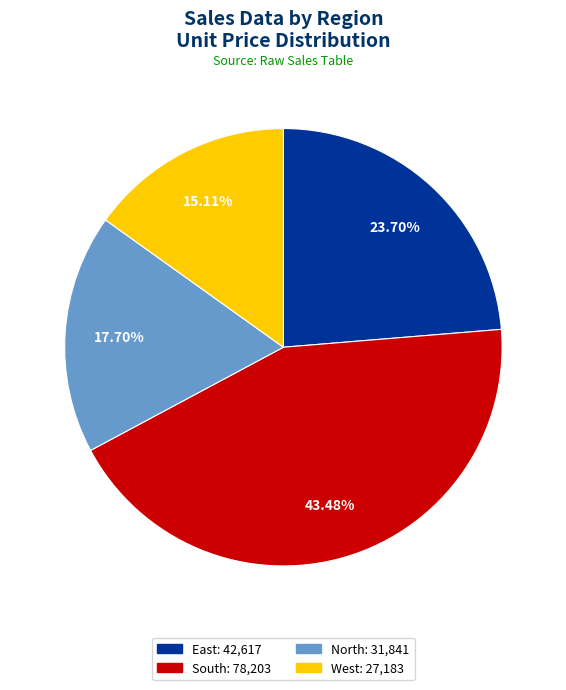

What percentage is the North slice, to the nearest percent?

18%